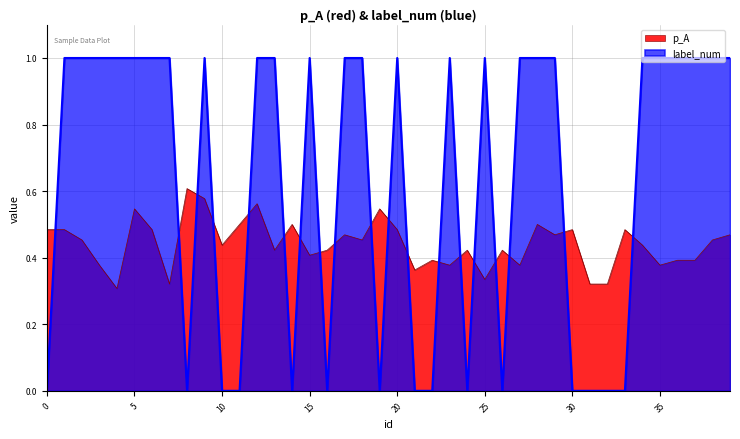

What is the value of the label_num point at the 16th from the left?

1.0